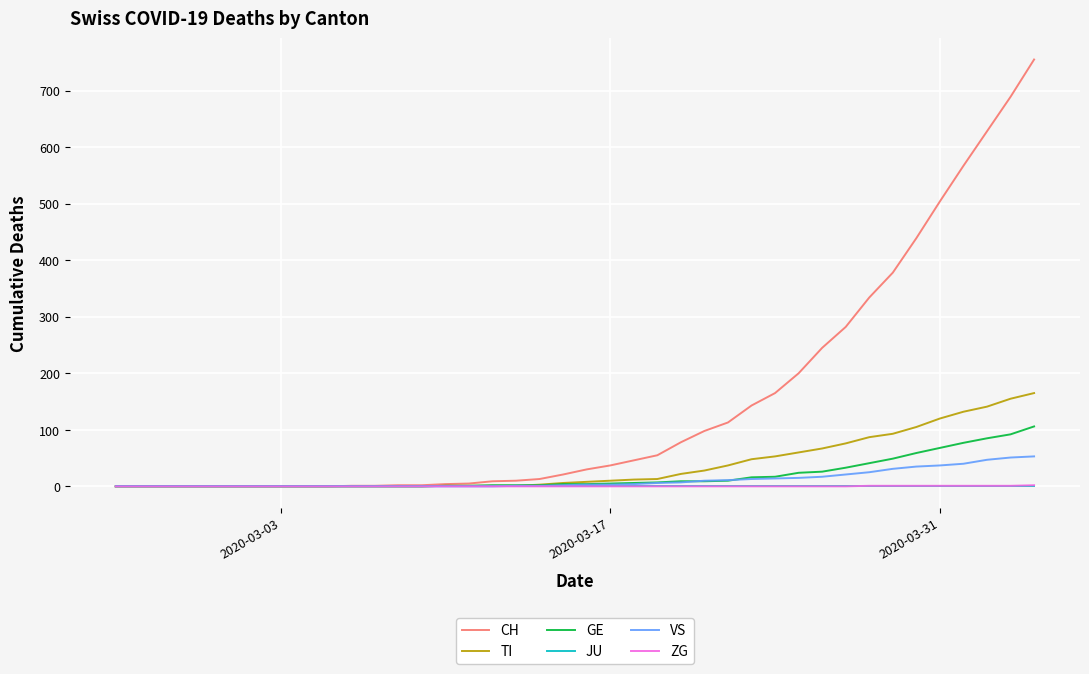

What is the maximum value shown in the chart?

755